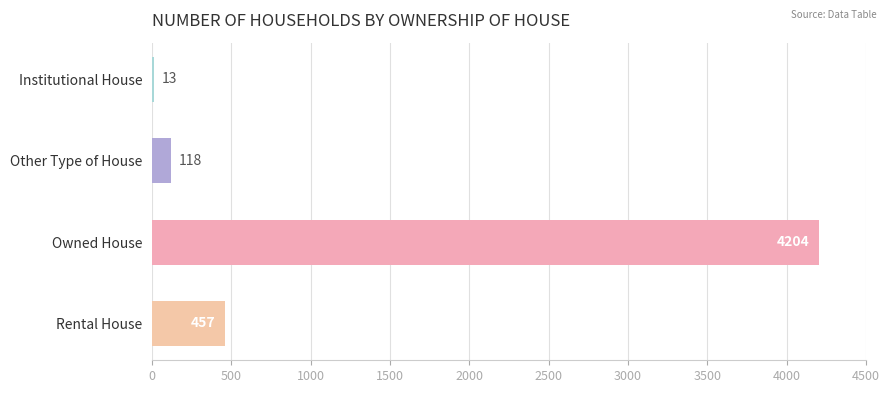

Is it true that the value at Owned House is 4204?

True